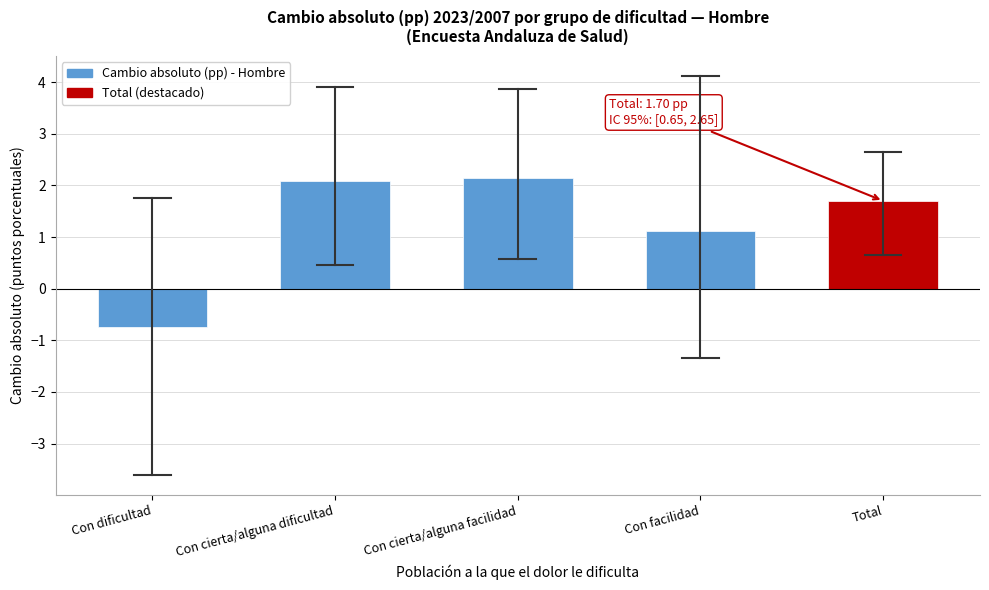

Reading left to right, list all the values displayed in this chart.

-0.7	2.1	2.1	1.1	1.7